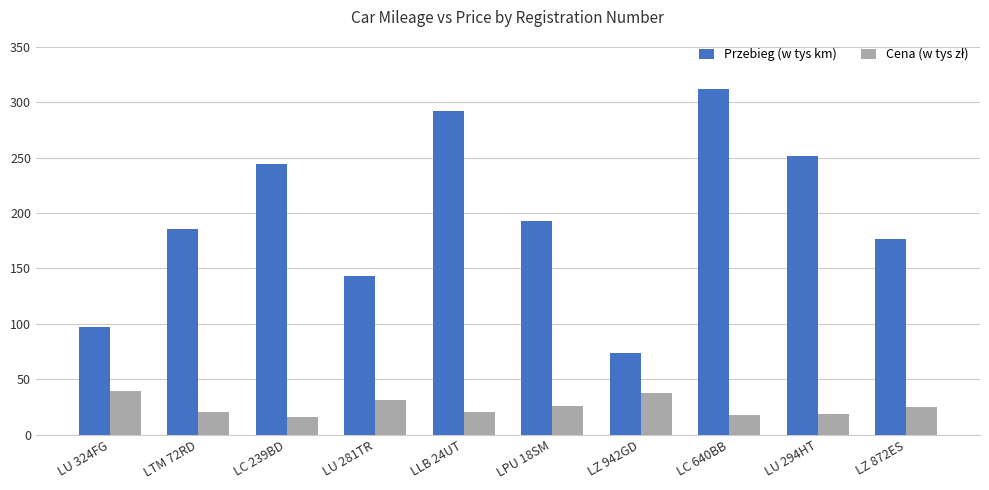

At how many categories does at least one series exceed 94?

9